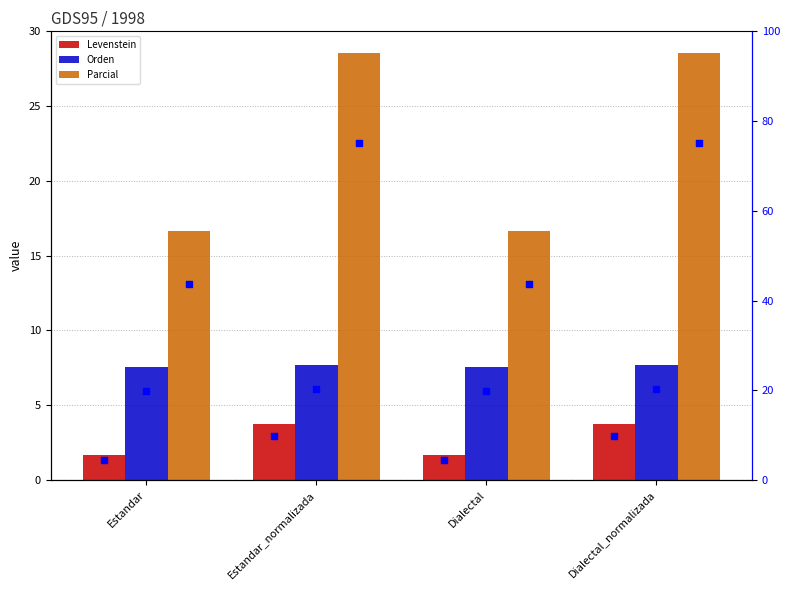

What is the total value across all series at Dialectal_normalizada?

145.1